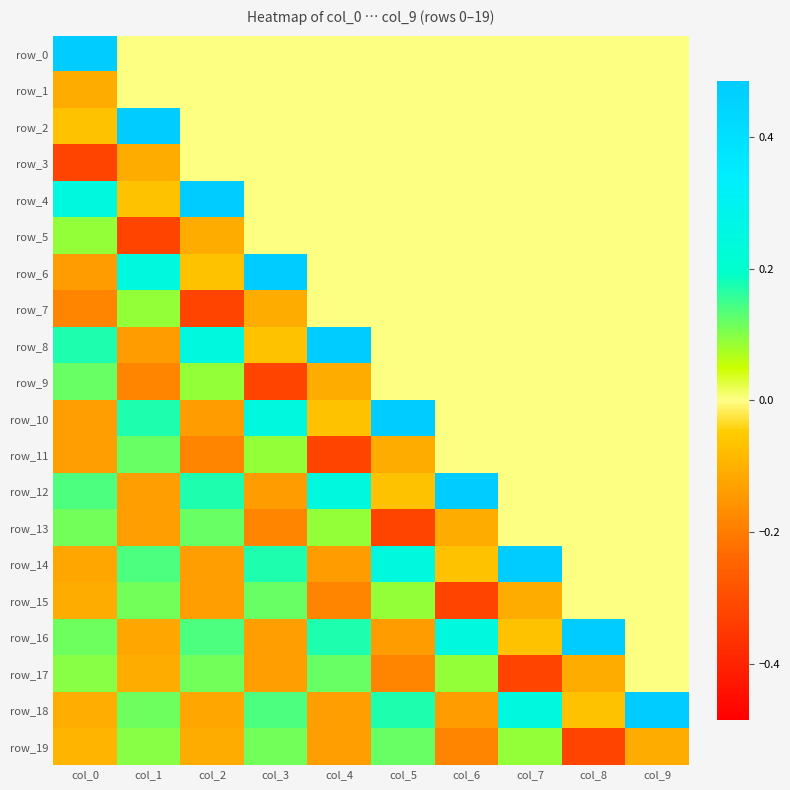

Reading right to left, transcribe all the data shown in this chart.

row_0: 0.0	0.0	0.0	0.0	0.0	0.0	0.0	0.0	0.0	0.5
row_1: 0.0	0.0	0.0	0.0	0.0	0.0	0.0	0.0	0.0	-0.1
row_2: 0.0	0.0	0.0	0.0	0.0	0.0	0.0	0.0	0.5	-0.1
row_3: 0.0	0.0	0.0	0.0	0.0	0.0	0.0	0.0	-0.1	-0.3
row_4: 0.0	0.0	0.0	0.0	0.0	0.0	0.0	0.5	-0.1	0.2
row_5: 0.0	0.0	0.0	0.0	0.0	0.0	0.0	-0.1	-0.3	0.1
row_6: 0.0	0.0	0.0	0.0	0.0	0.0	0.5	-0.1	0.2	-0.1
row_7: 0.0	0.0	0.0	0.0	0.0	0.0	-0.1	-0.3	0.1	-0.2
row_8: 0.0	0.0	0.0	0.0	0.0	0.5	-0.1	0.2	-0.1	0.2
row_9: 0.0	0.0	0.0	0.0	0.0	-0.1	-0.3	0.1	-0.2	0.1
row_10: 0.0	0.0	0.0	0.0	0.5	-0.1	0.2	-0.1	0.2	-0.1
row_11: 0.0	0.0	0.0	0.0	-0.1	-0.3	0.1	-0.2	0.1	-0.1
row_12: 0.0	0.0	0.0	0.5	-0.1	0.2	-0.1	0.2	-0.1	0.1
row_13: 0.0	0.0	0.0	-0.1	-0.3	0.1	-0.2	0.1	-0.1	0.1
row_14: 0.0	0.0	0.5	-0.1	0.2	-0.1	0.2	-0.1	0.1	-0.1
row_15: 0.0	0.0	-0.1	-0.3	0.1	-0.2	0.1	-0.1	0.1	-0.1
row_16: 0.0	0.5	-0.1	0.2	-0.1	0.2	-0.1	0.1	-0.1	0.1
row_17: 0.0	-0.1	-0.3	0.1	-0.2	0.1	-0.1	0.1	-0.1	0.1
row_18: 0.5	-0.1	0.2	-0.1	0.2	-0.1	0.1	-0.1	0.1	-0.1
row_19: -0.1	-0.3	0.1	-0.2	0.1	-0.1	0.1	-0.1	0.1	-0.1